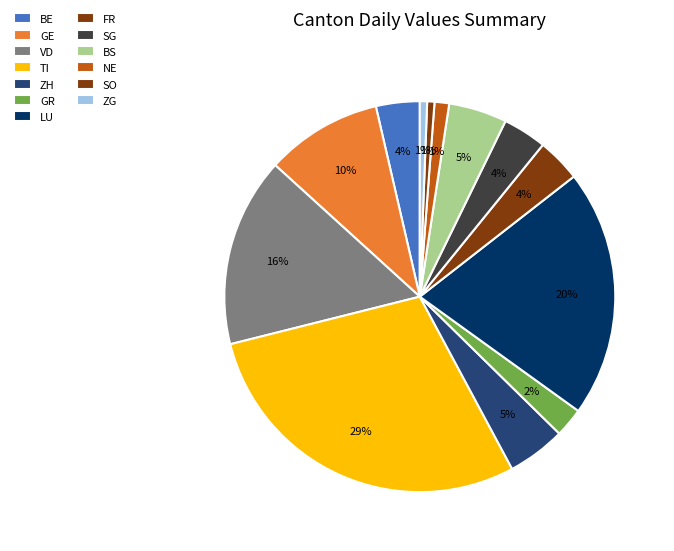

To the nearest percent, what is the difference between the VD and GE slice percentages?

6%